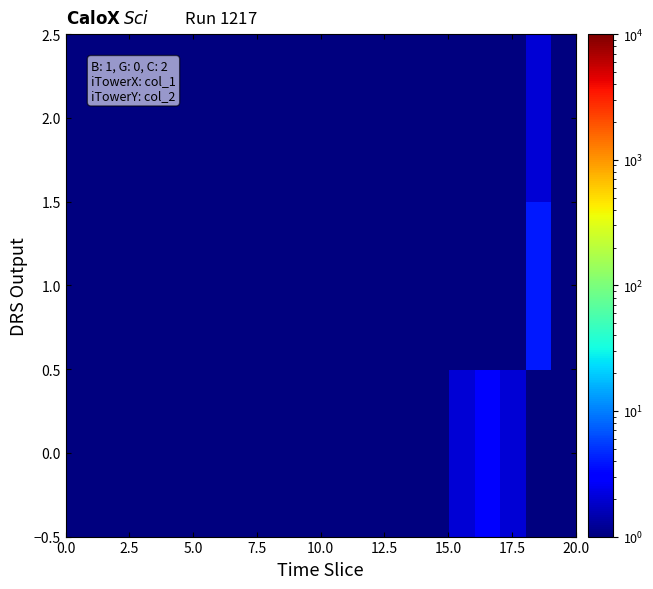

How many distinct data groups are displayed?

3